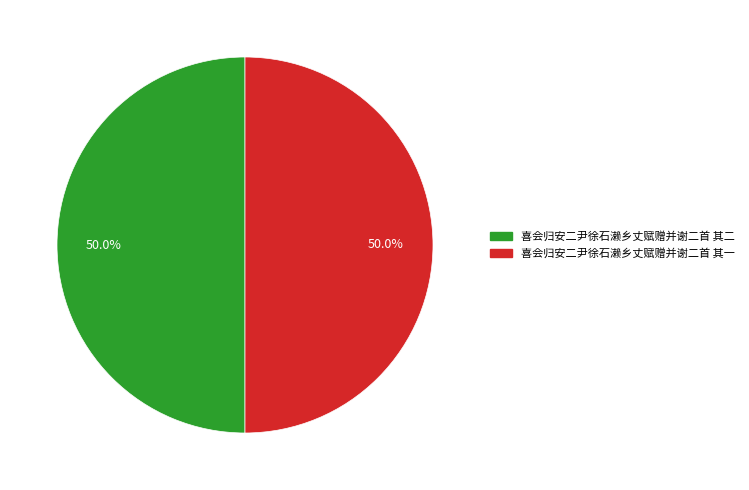

What is the ratio of the value at 喜会归安二尹徐石濑乡丈赋赠并谢二首 其一 to the value at 喜会归安二尹徐石濑乡丈赋赠并谢二首 其二?

1.0